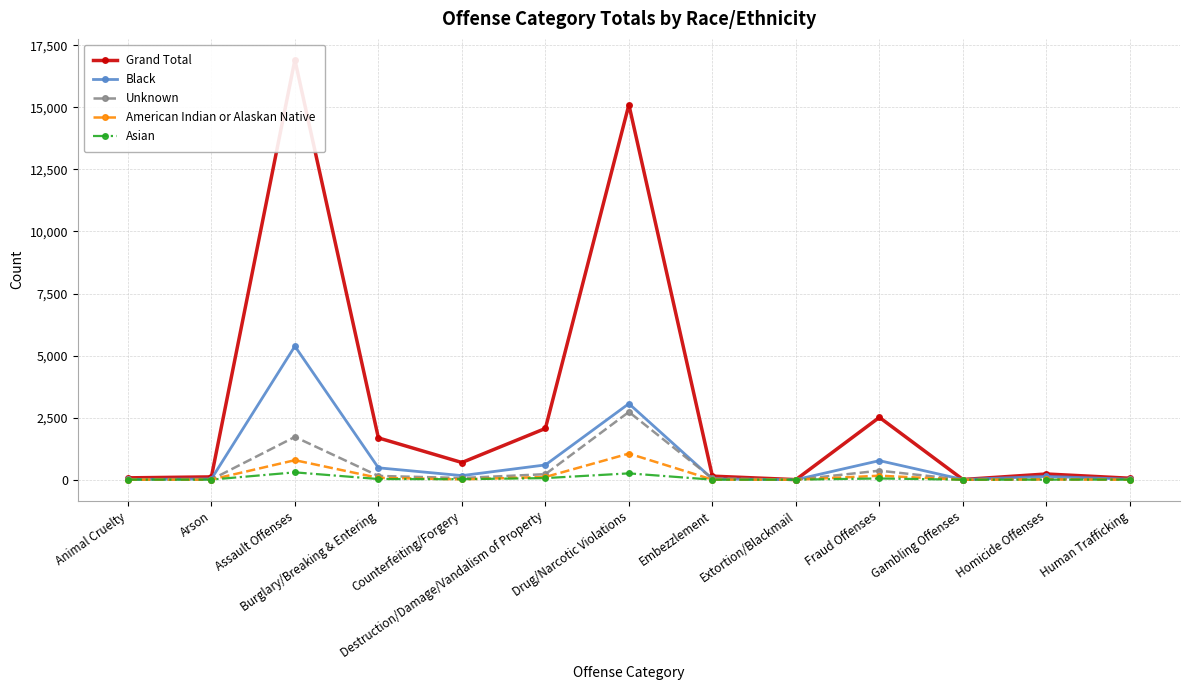

How many interior local peaks does the Asian series have?

3